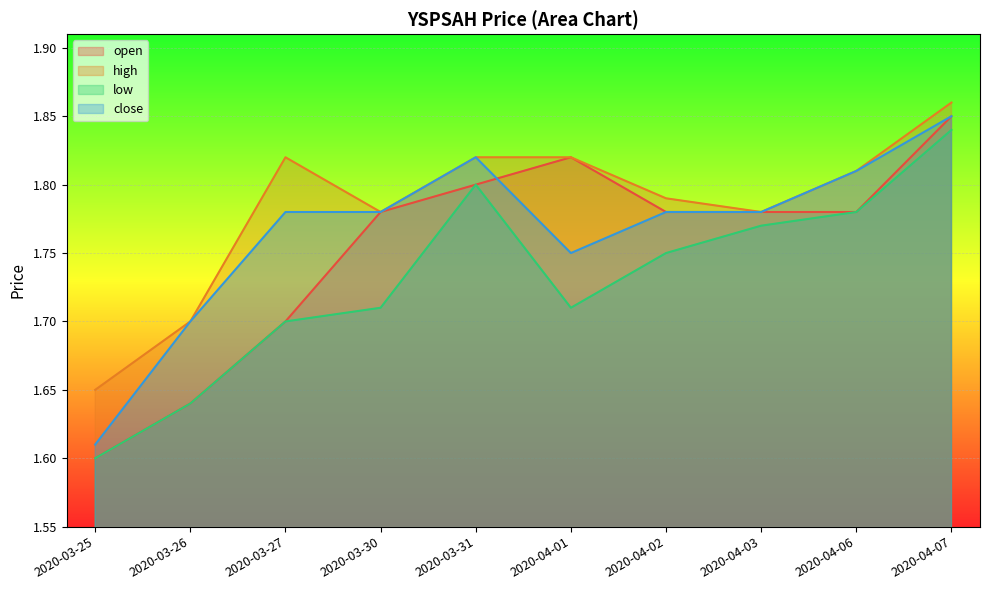

In low, how many points are lower than both neighbors (excluding endpoints)?

1